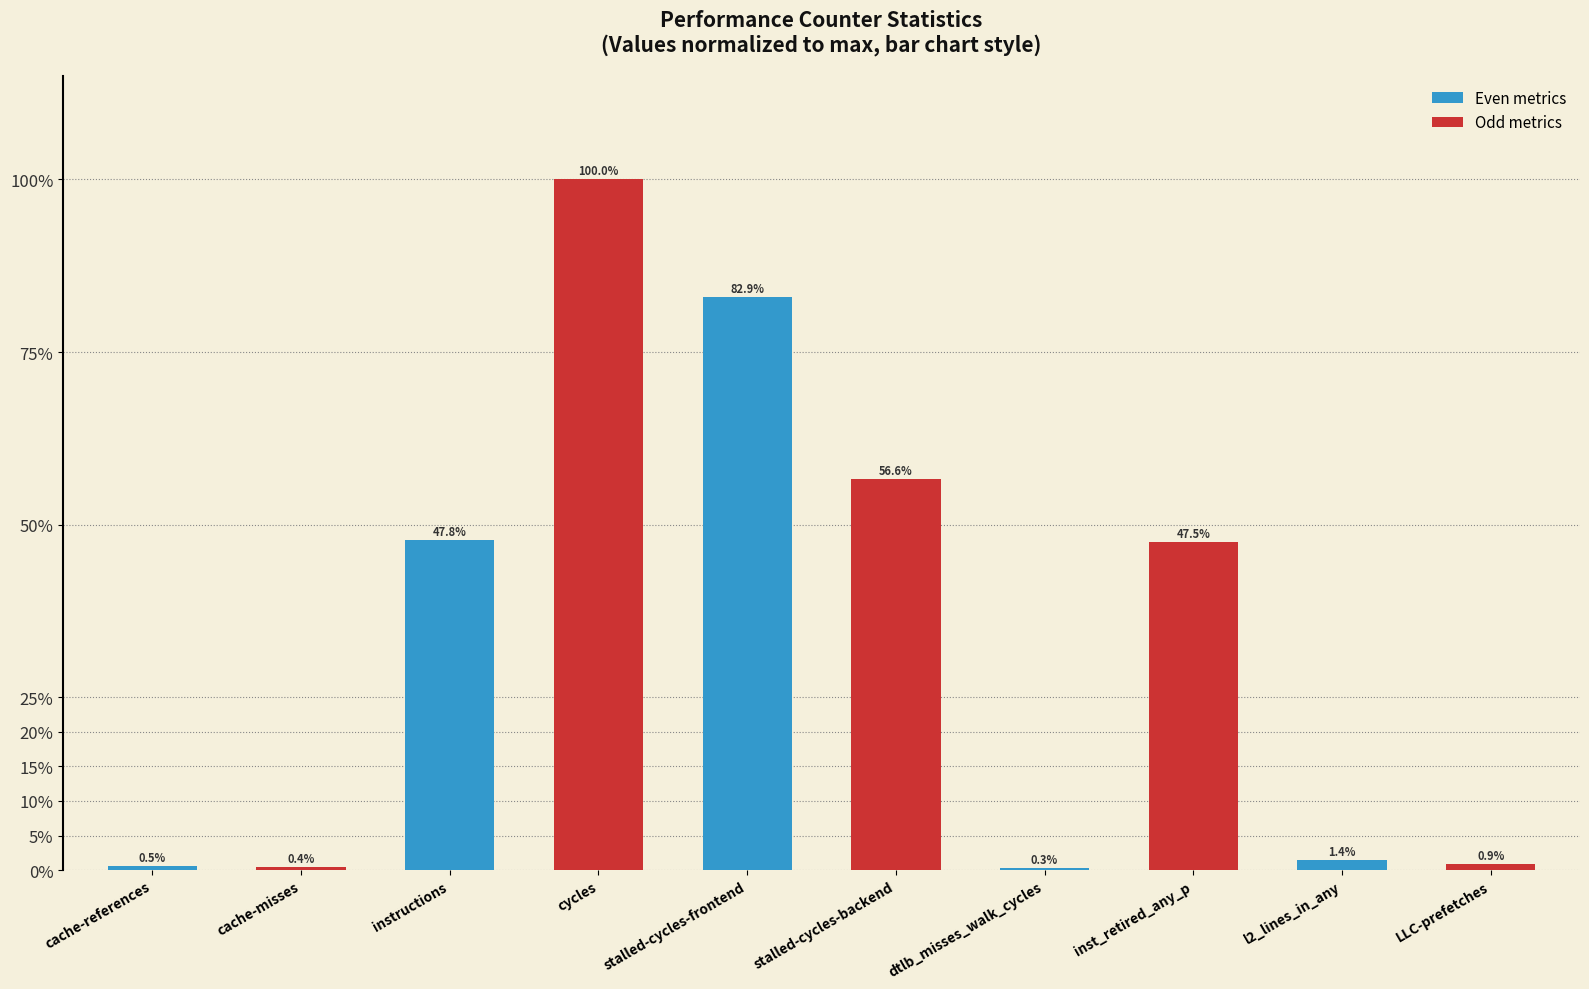

Which label corresponds to the largest value in the chart?

cycles